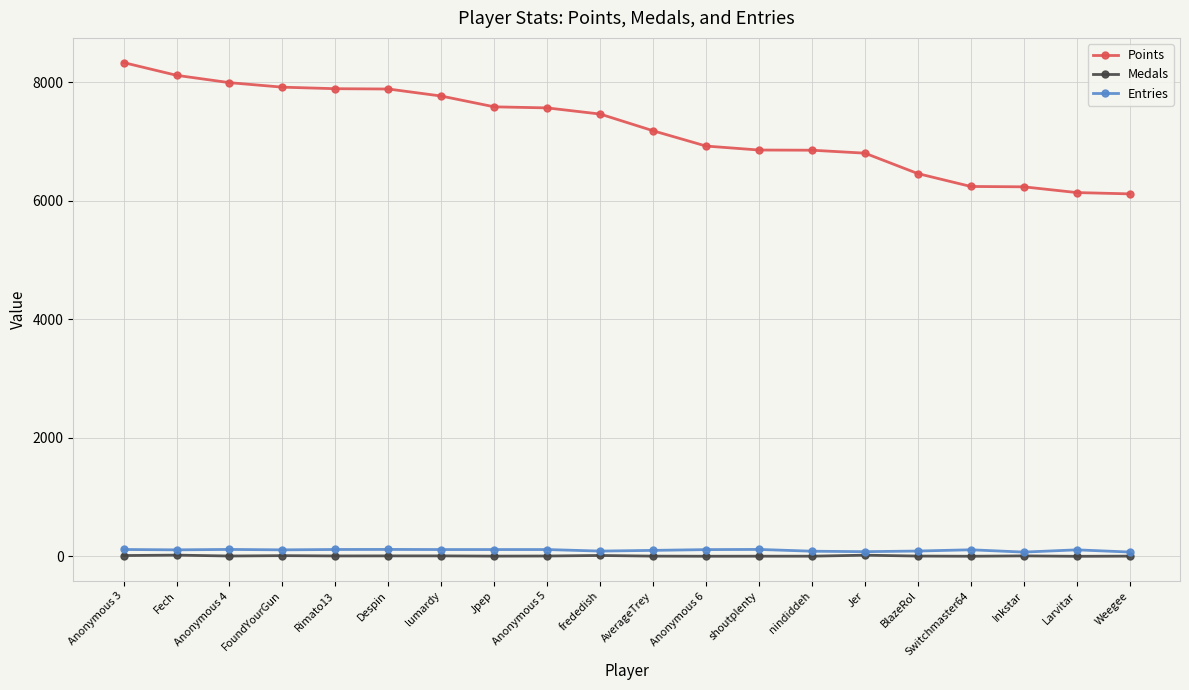

True or false: Points and Entries intersect in this chart.

False